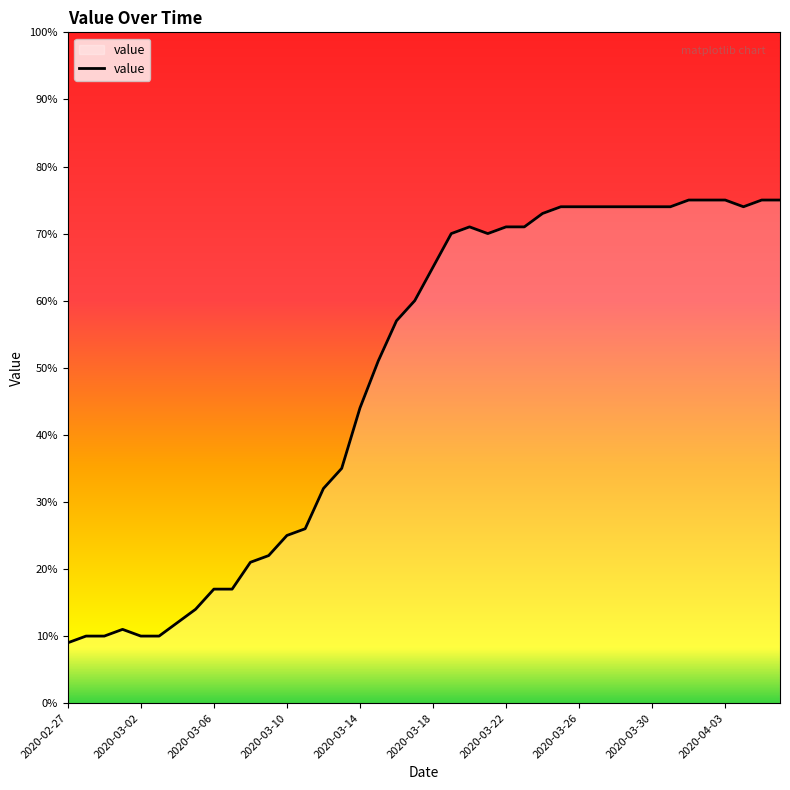

What is the smallest value displayed?

9